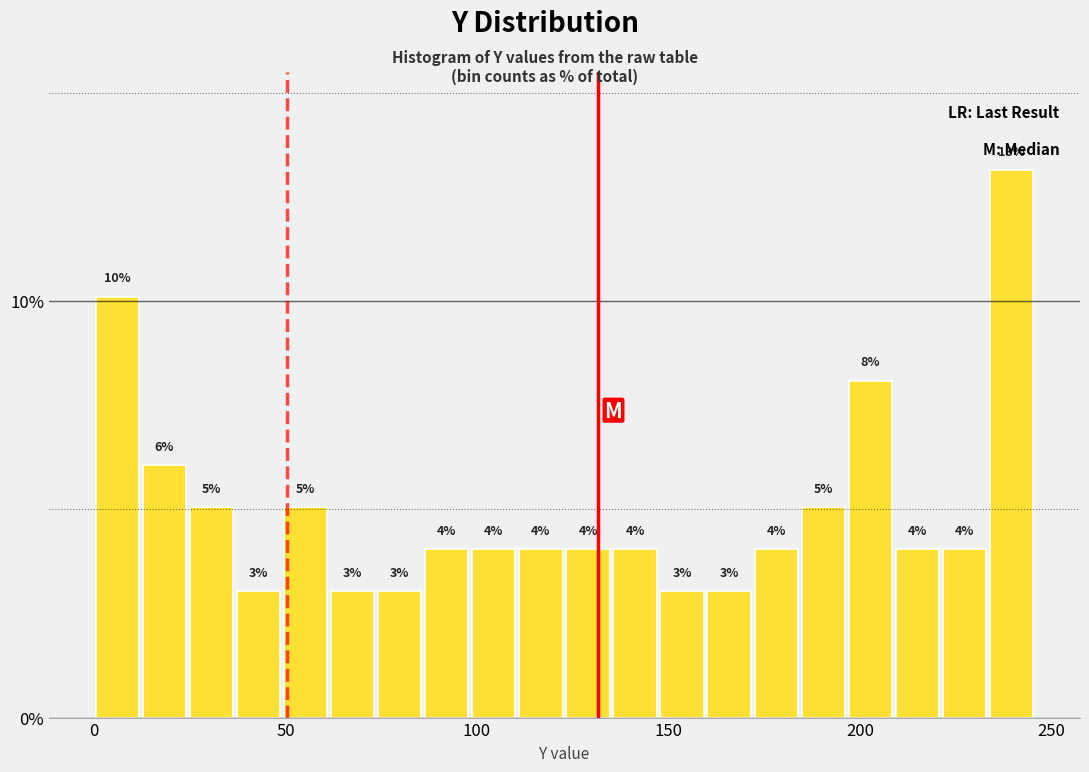

Around what value on the x-axis is the tallest bar? Give the approximate position of its centre, as read against the axis.

240